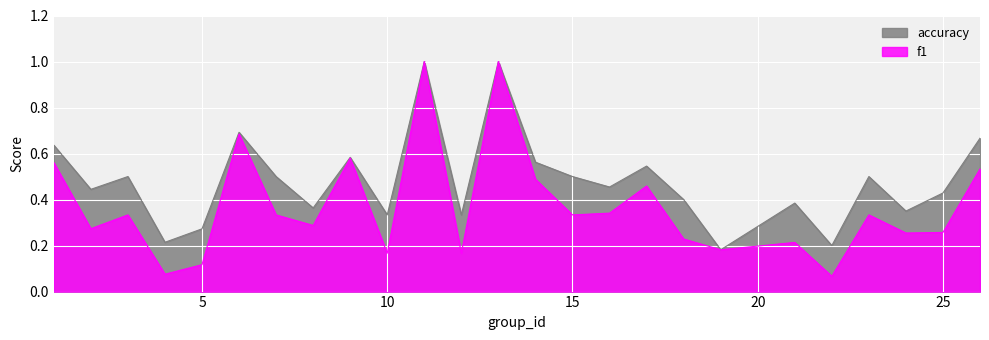

Count the accuracy values in the range 0 to 1.

25